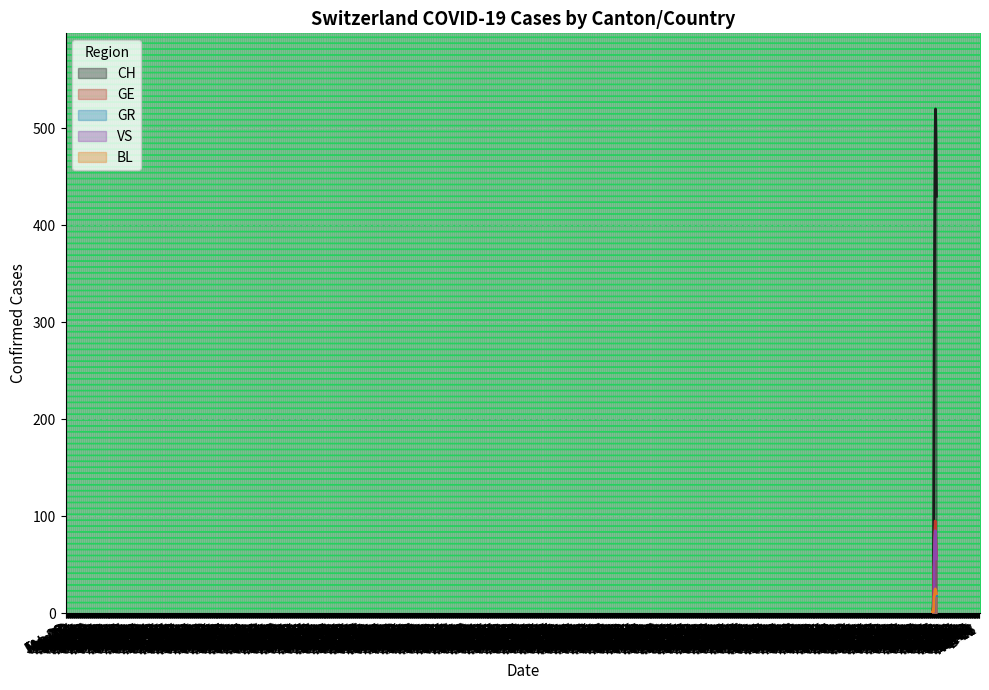

At which category does VS reach its first local peak?

2020-03-06